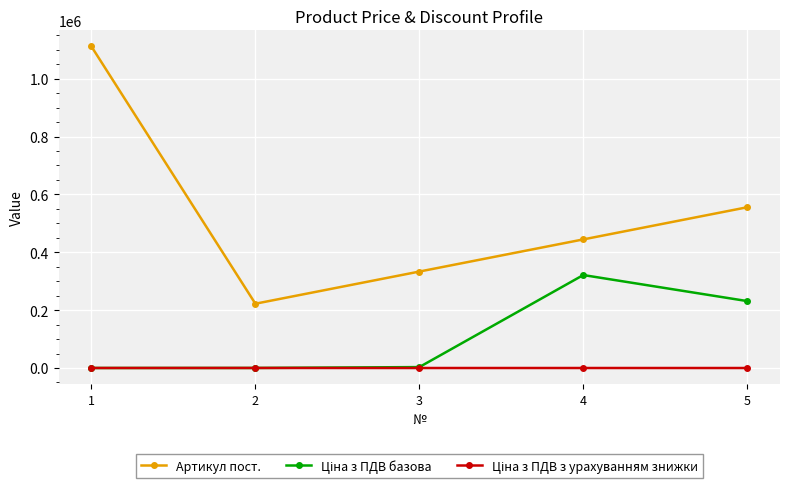

Which series has the largest total across all categories?

Артикул пост.